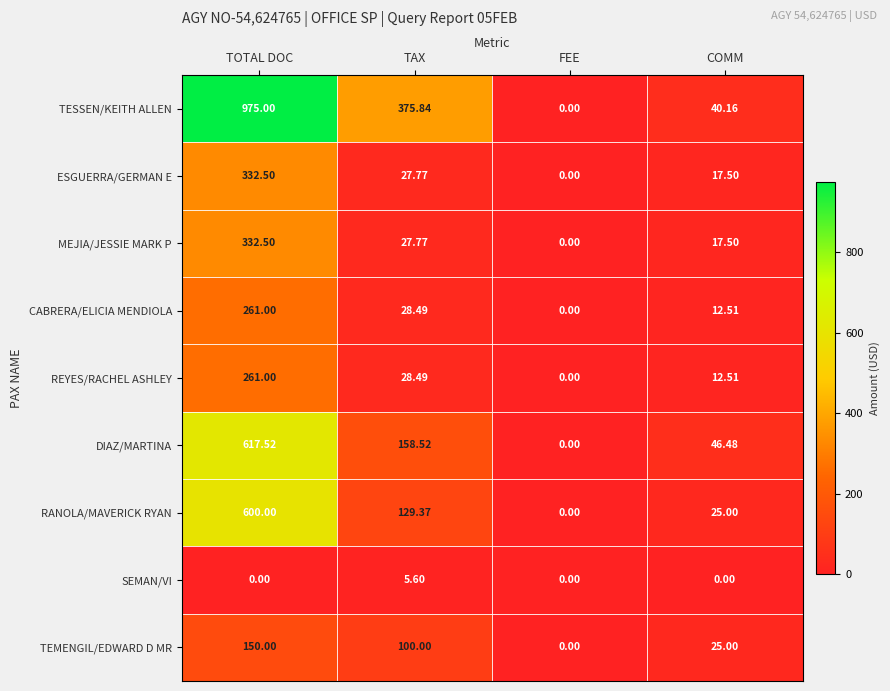

At which label does DIAZ/MARTINA reach its minimum?

FEE